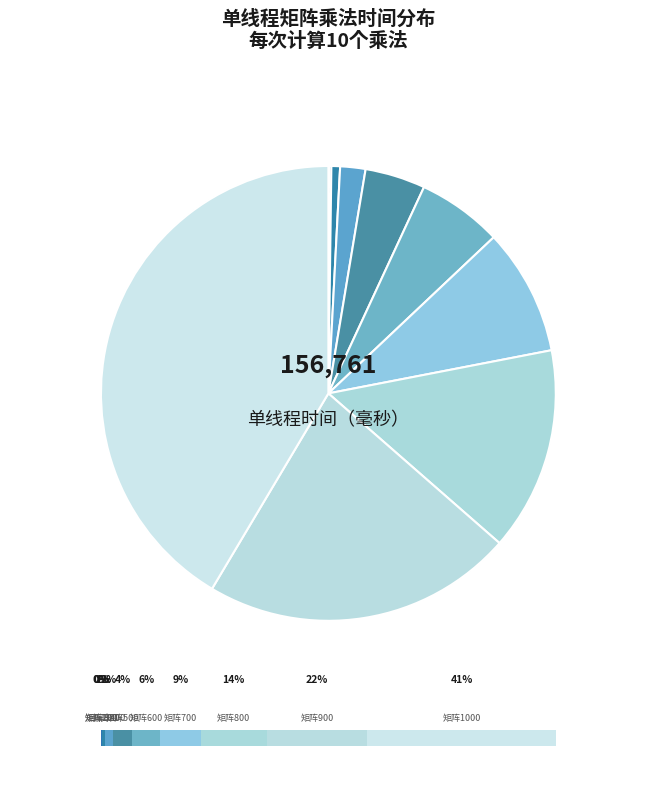

True or false: 400 accounts for 1% of the total.

False